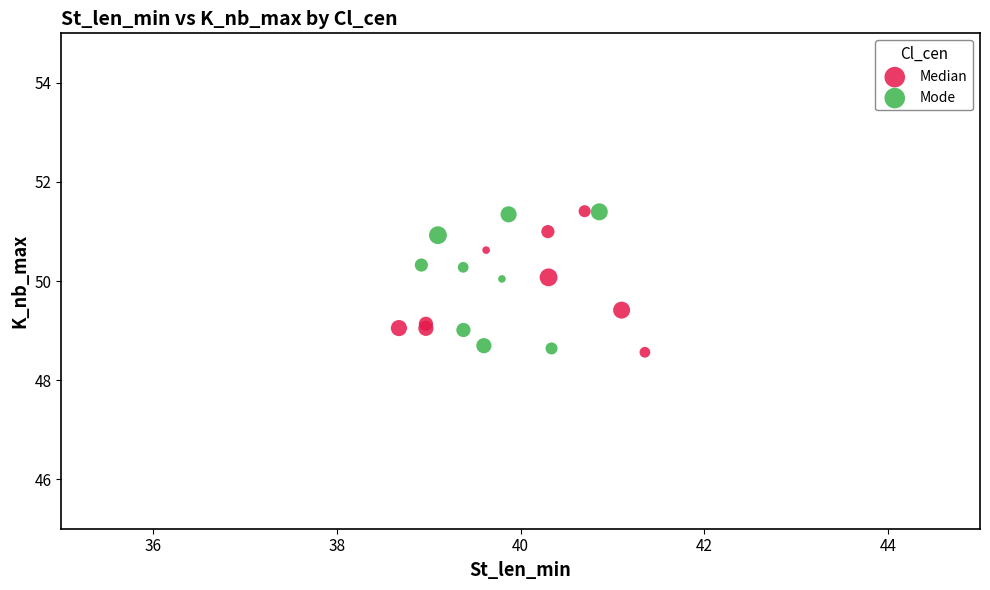

What are all the series names shown in the legend?

Median, Mode